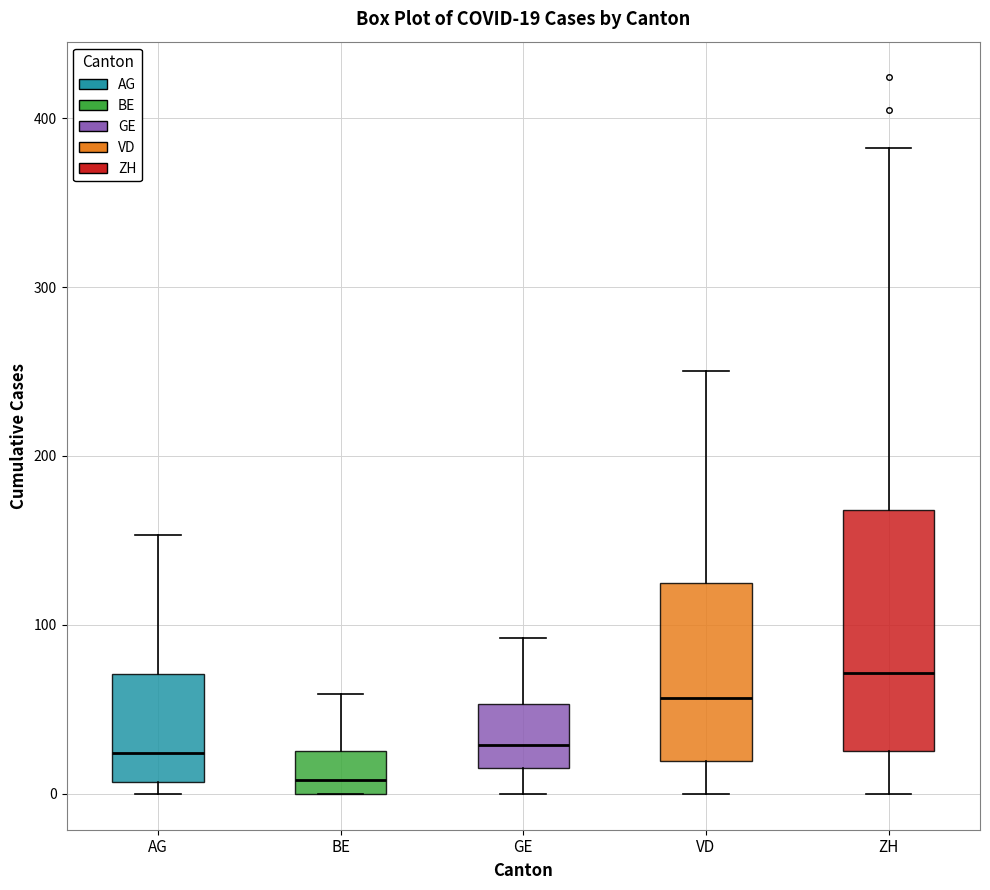

Comparing the boxes themselves (not the whiskers), which one is the tallest?

ZH